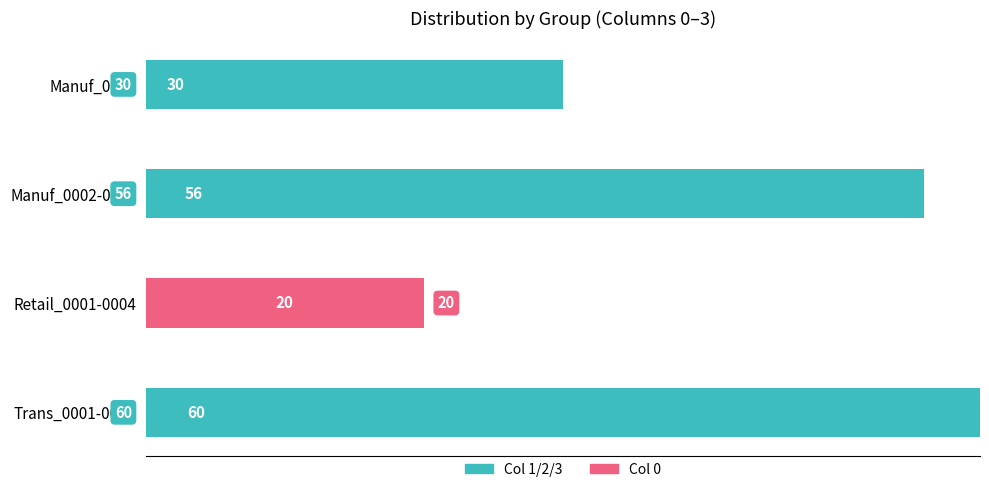

What is the highest value of the Col 1/2/3 series?

60